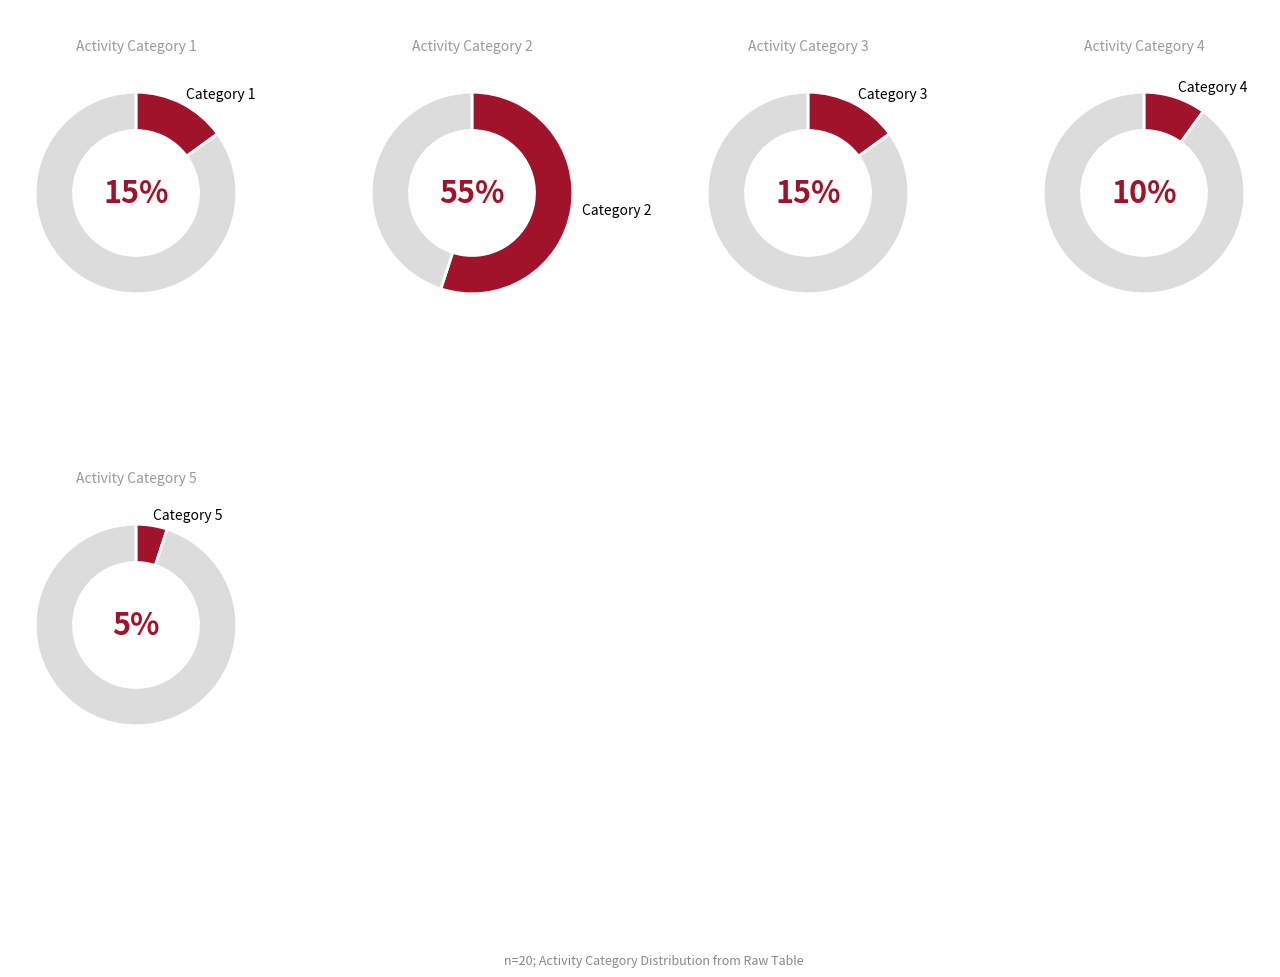

Rank the categories by value from lowest to highest.

5, 4, 1, 3, 2